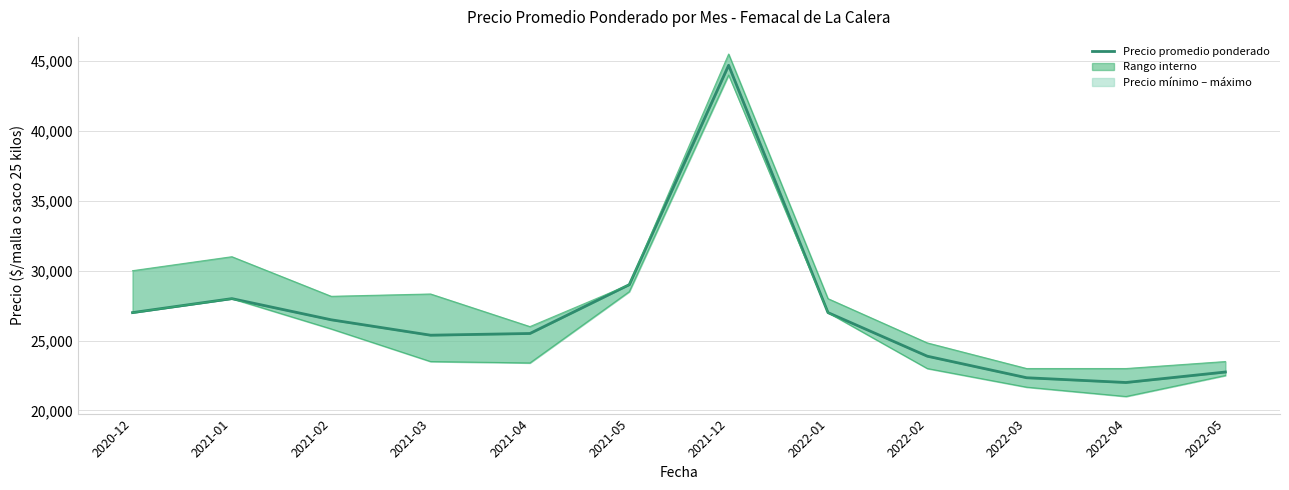

At which category does the data reach its first local peak?

2021-01